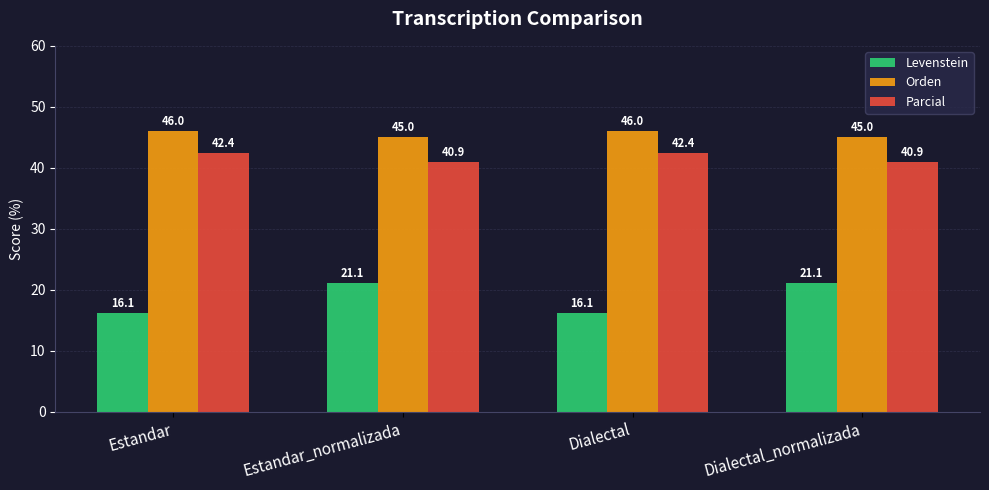

At how many categories does at least one series exceed 29?

4